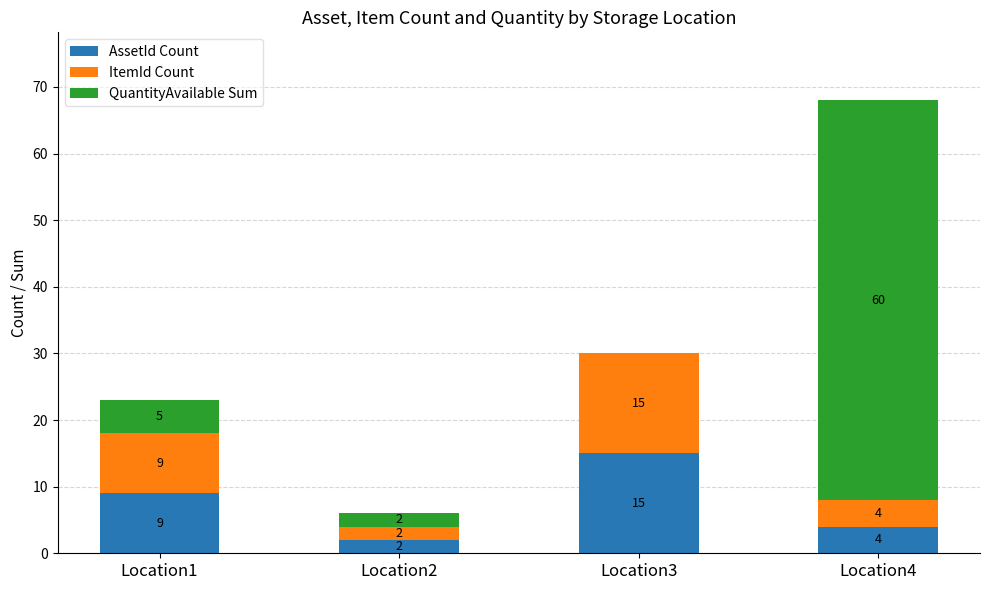

What is the total value across all series at Location1?

23